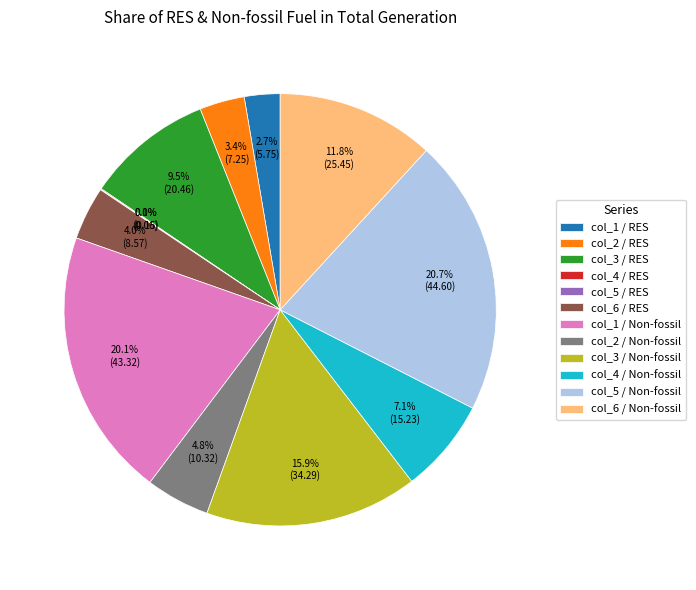

What is the total percentage of col_6 / Non-fossil and col_1 / RES?

14.5%